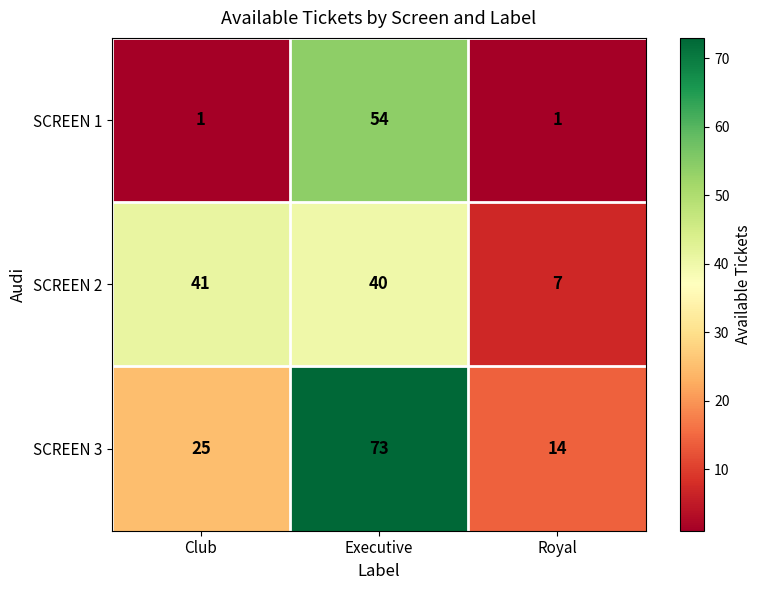

Which series has the widest spread of values?

SCREEN 3